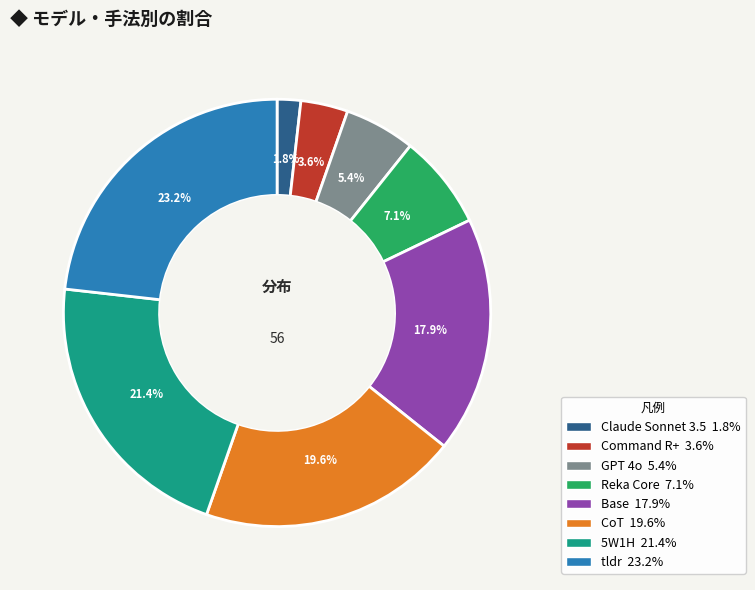

To the nearest percent, what is the combined percentage of Command R+ and Reka Core?

11%